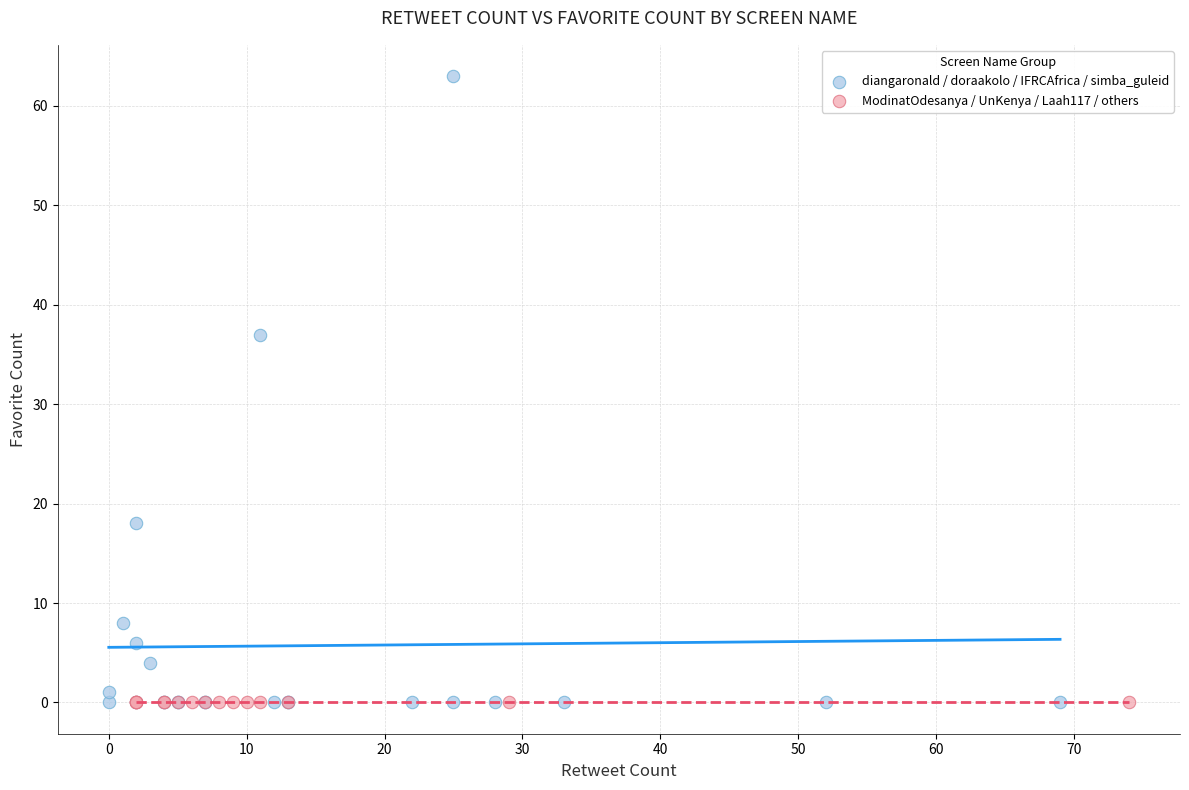

Which series contains the highest Y value?

diangaronald / doraakolo / IFRCAfrica / simba_guleid